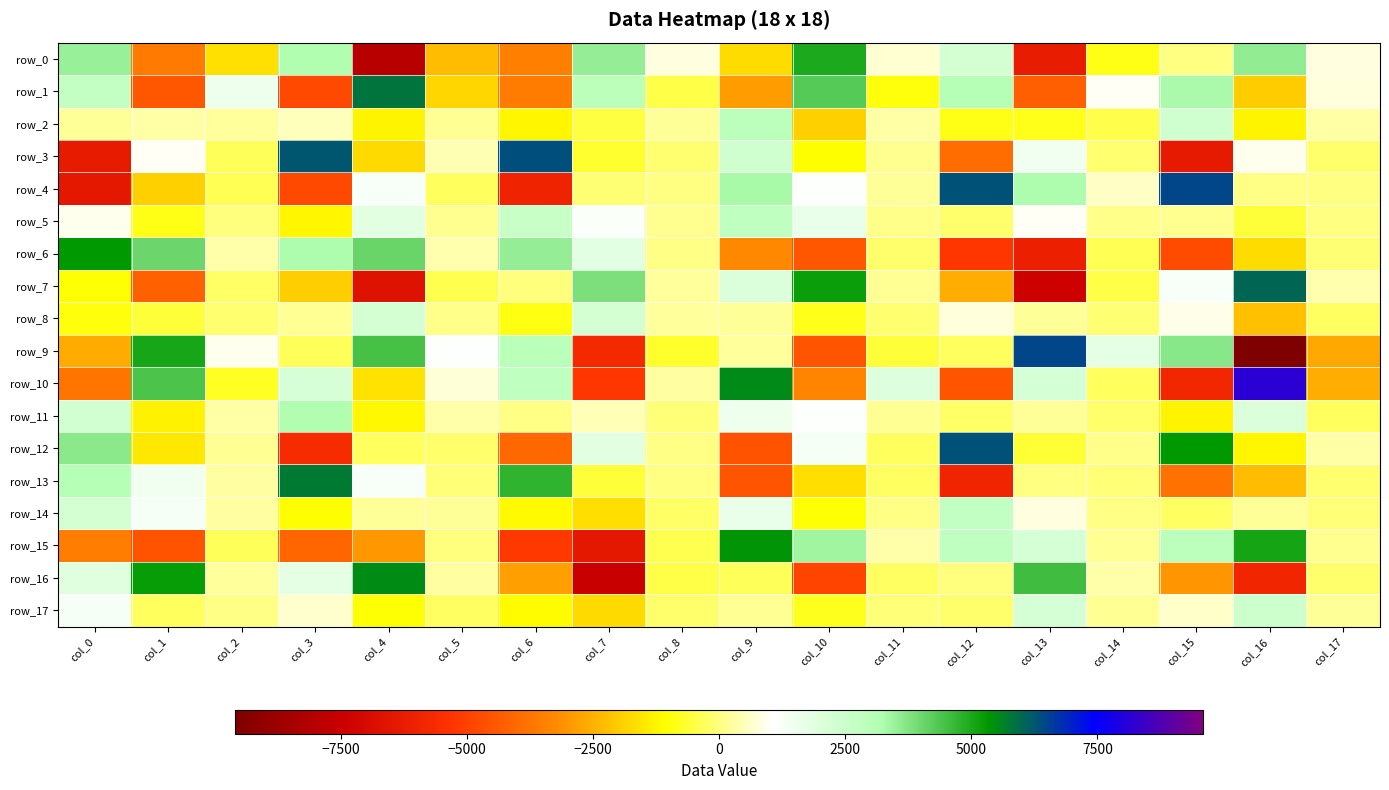

Between col_14 and col_13, which is larger?

col_14